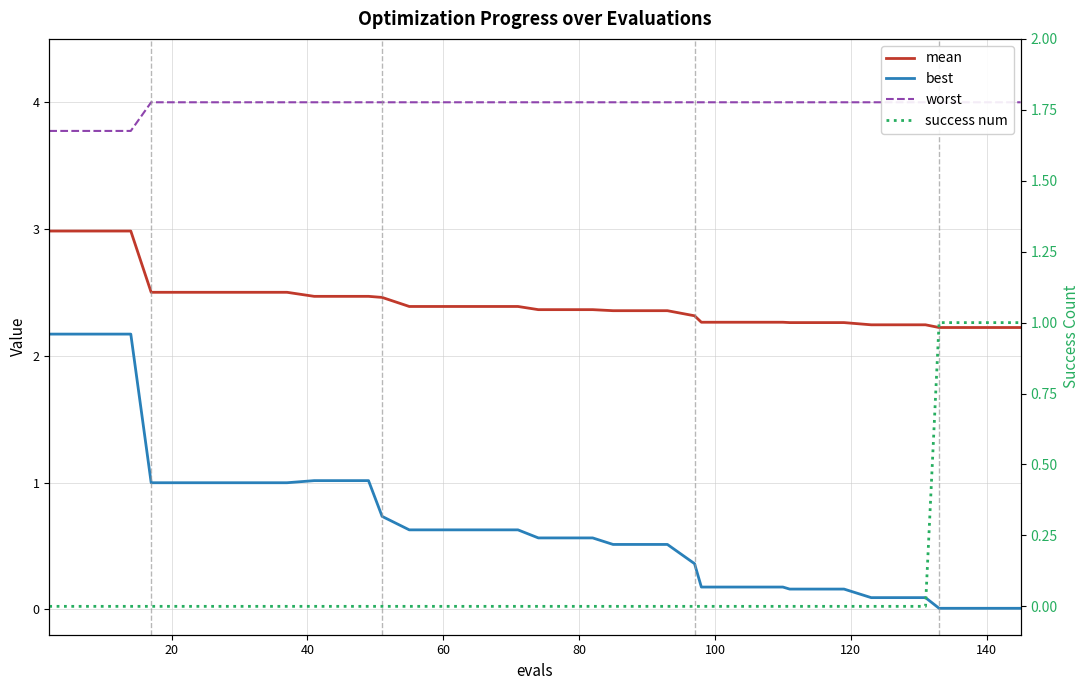

True or false: success num has more than 1 interior local peaks.

False